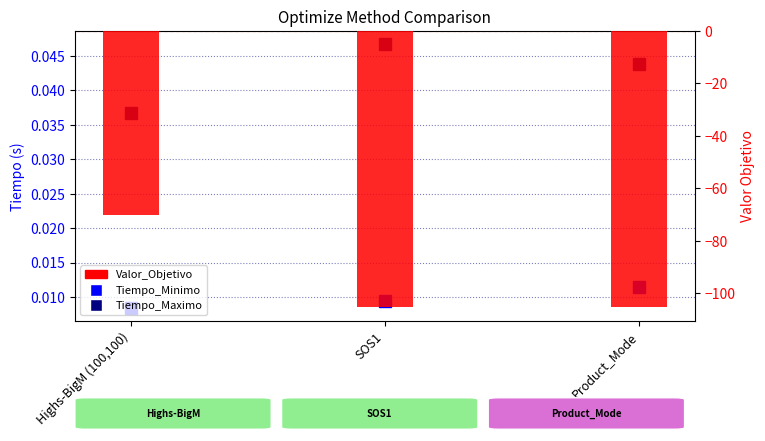

At which category is the sum across all series the highest?

Highs-BigM (100,100)